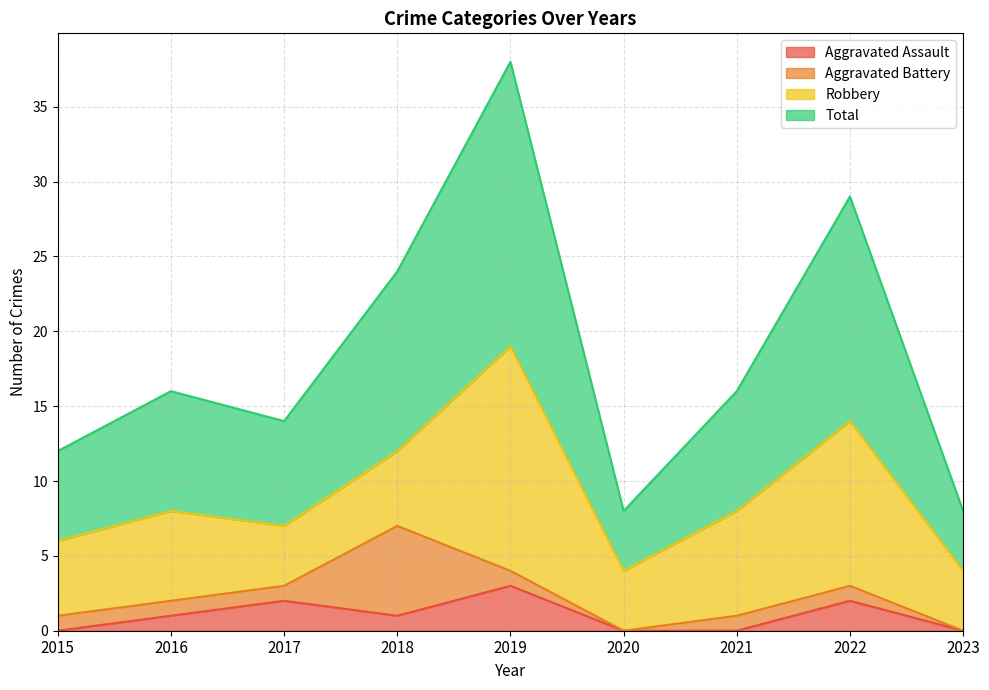

What is the highest value of the Aggravated Assault series?

3